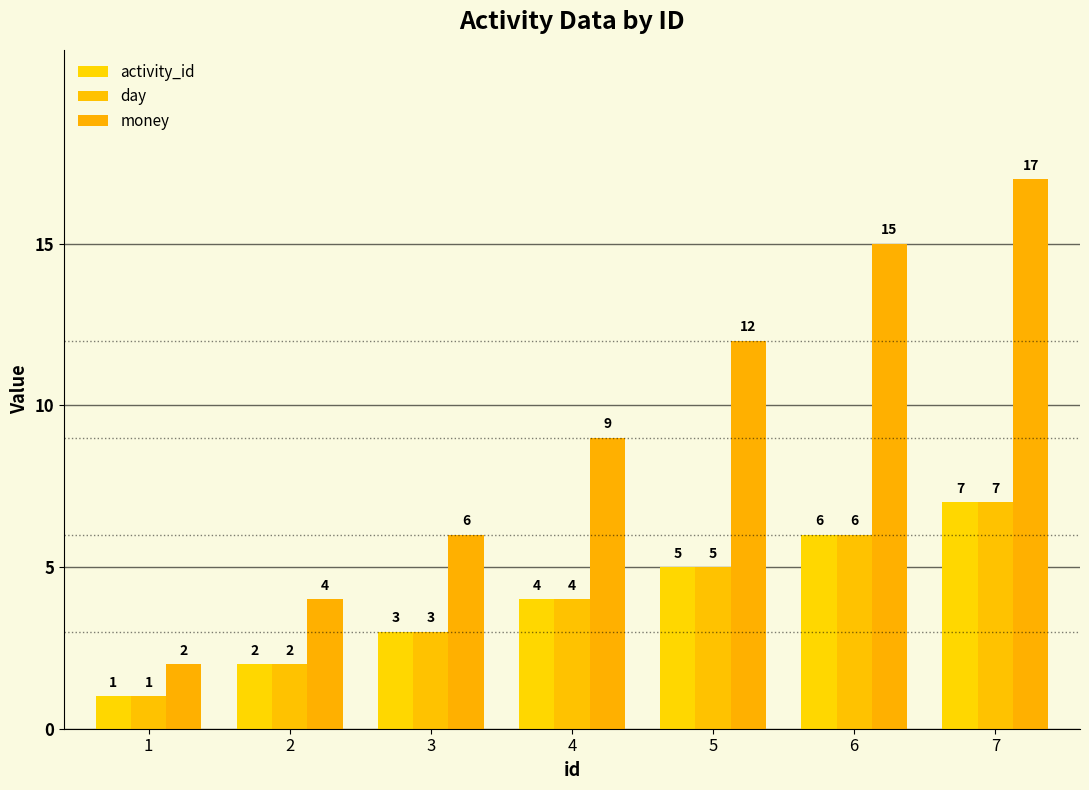

What is the smallest value displayed?

1